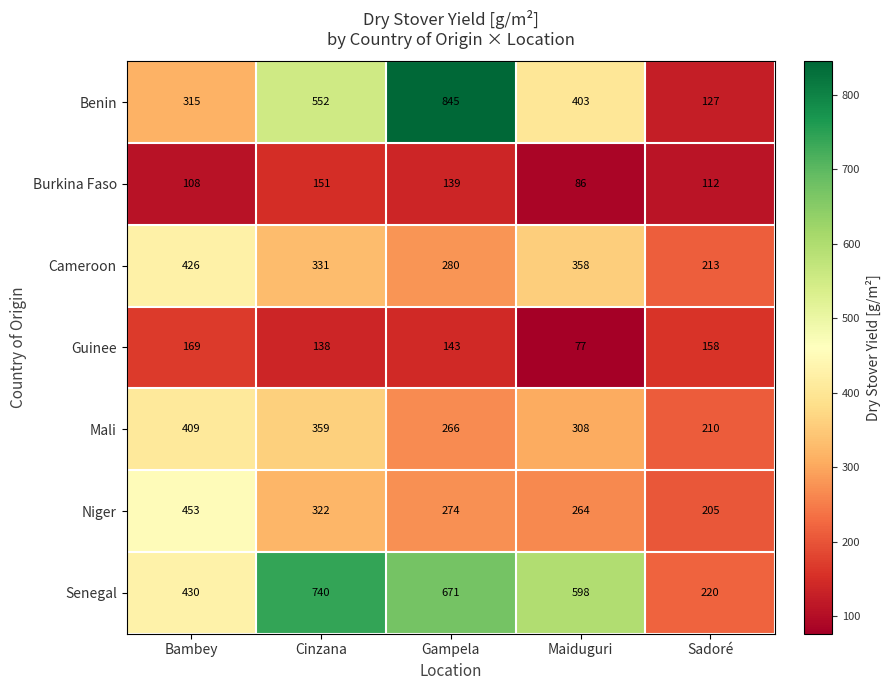

At Gampela, list the series in order from smallest to largest.

Burkina Faso, Guinee, Mali, Niger, Cameroon, Senegal, Benin